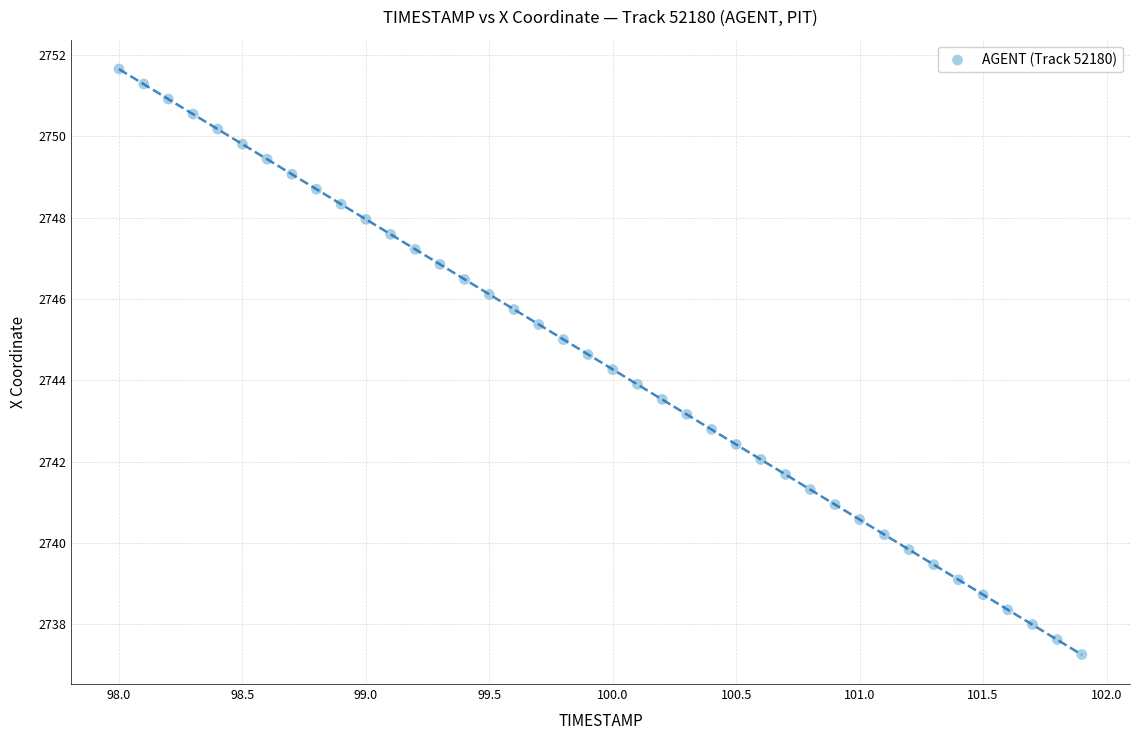

What is the range of Y values (max minus min)?

14.4